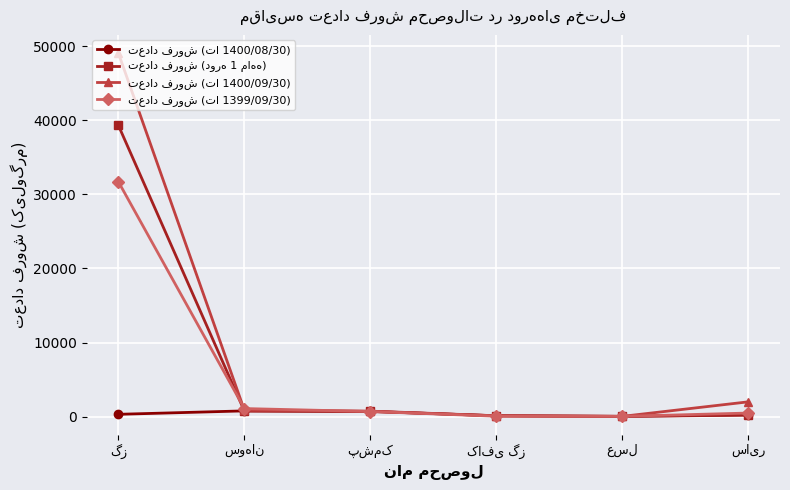

What is the maximum value shown in the chart?

49059.5